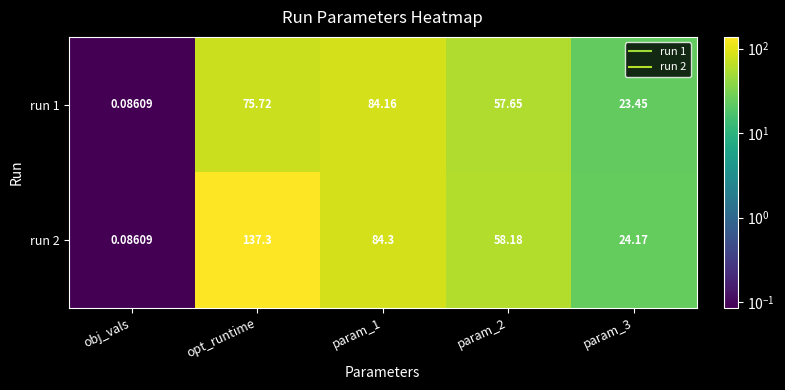

Rank the series by their average value, from highest to lowest.

run 2, run 1